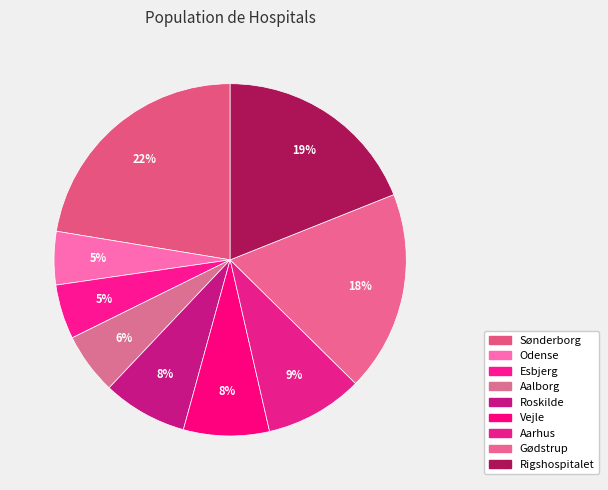

True or false: Vejle accounts for 2% of the total.

False